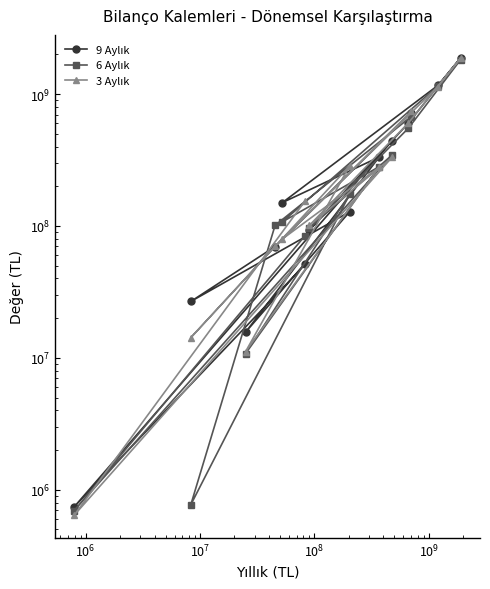

True or false: 9 Aylık has more than 2 interior local peaks.

True